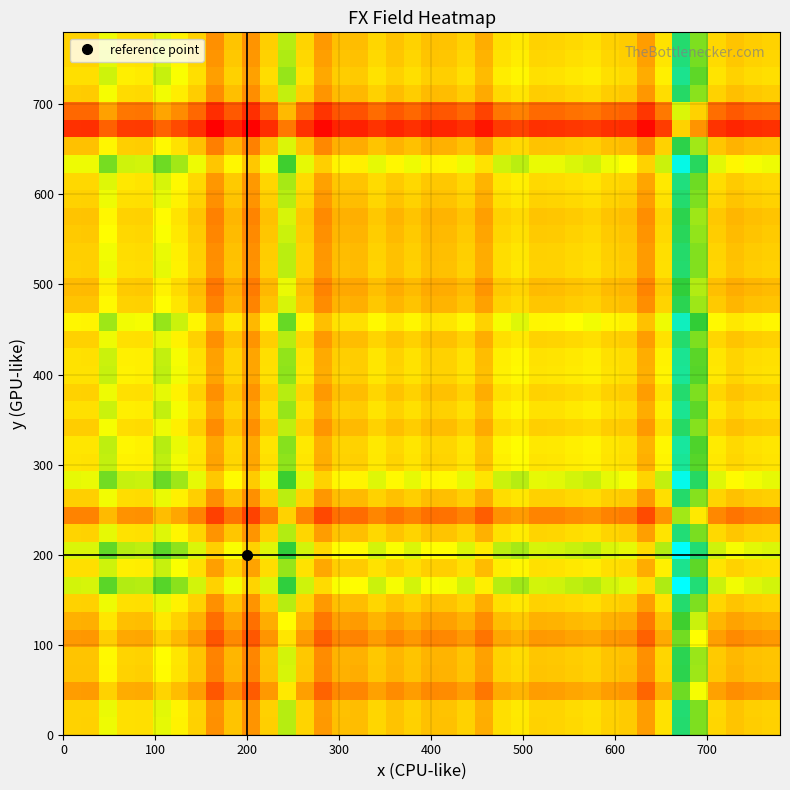

How many data points does each series have?

40